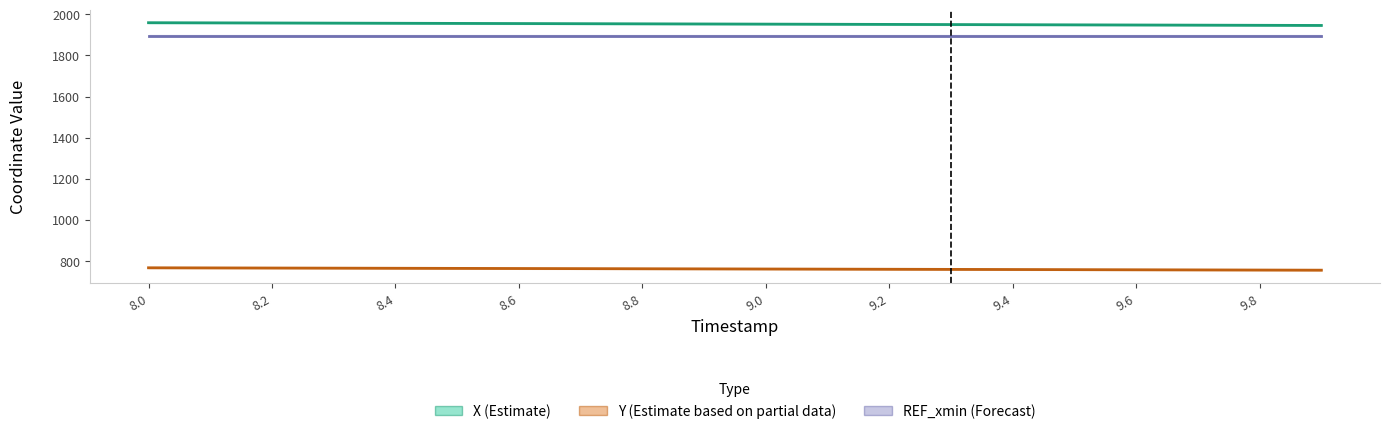

True or false: Y (Estimate based on partial data) and REF_xmin (Forecast) intersect in this chart.

False